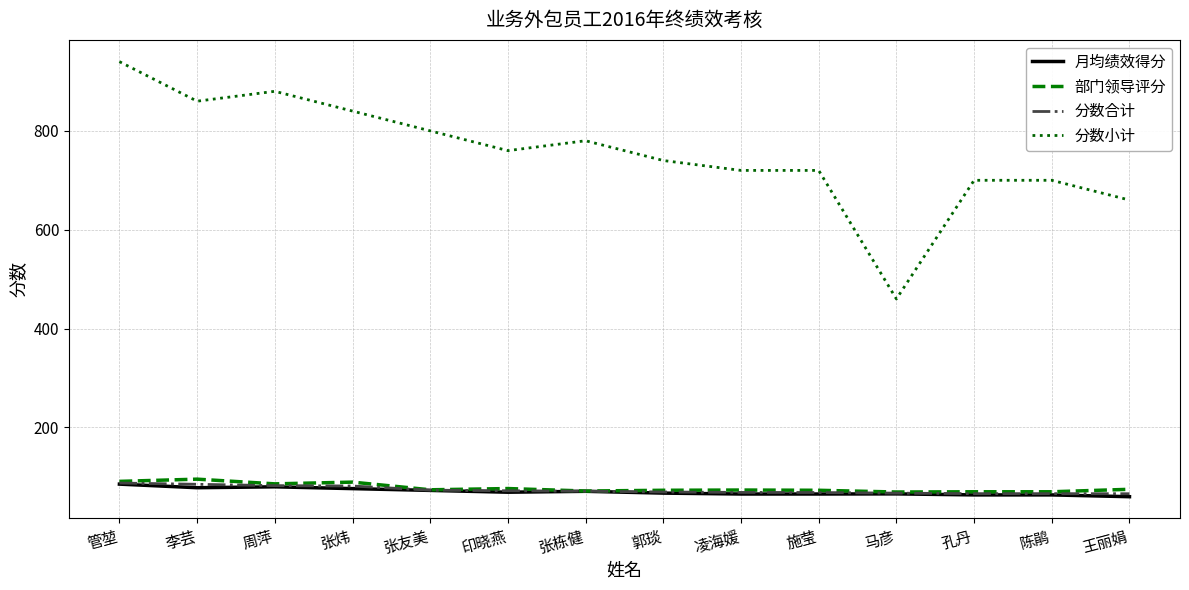

At which category is the sum across all series the highest?

管堃